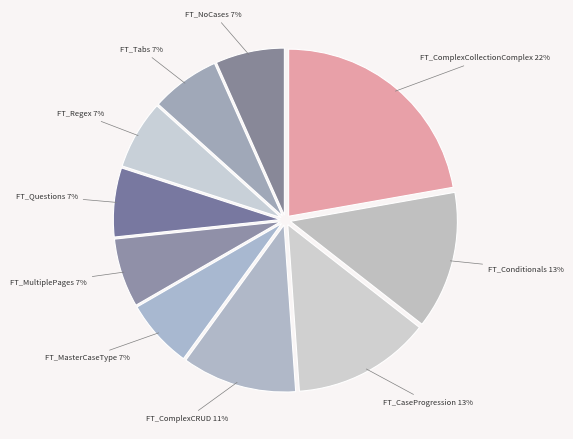

How many segments does this pie chart have?

10